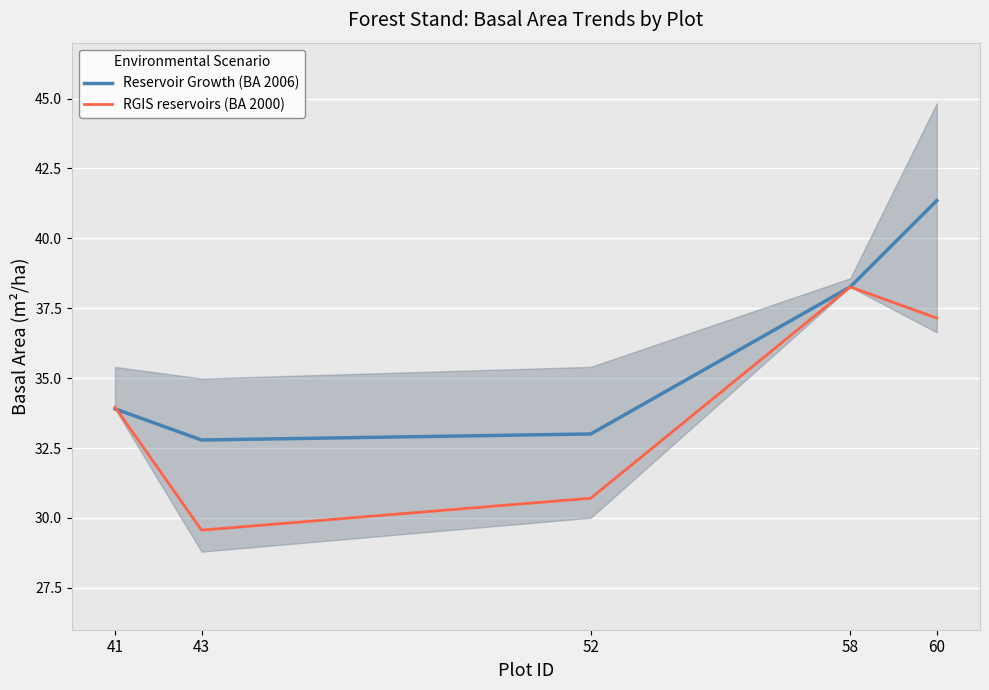

What is the value of the Reservoir Growth (BA 2006) point at the 5th from the left?

41.4